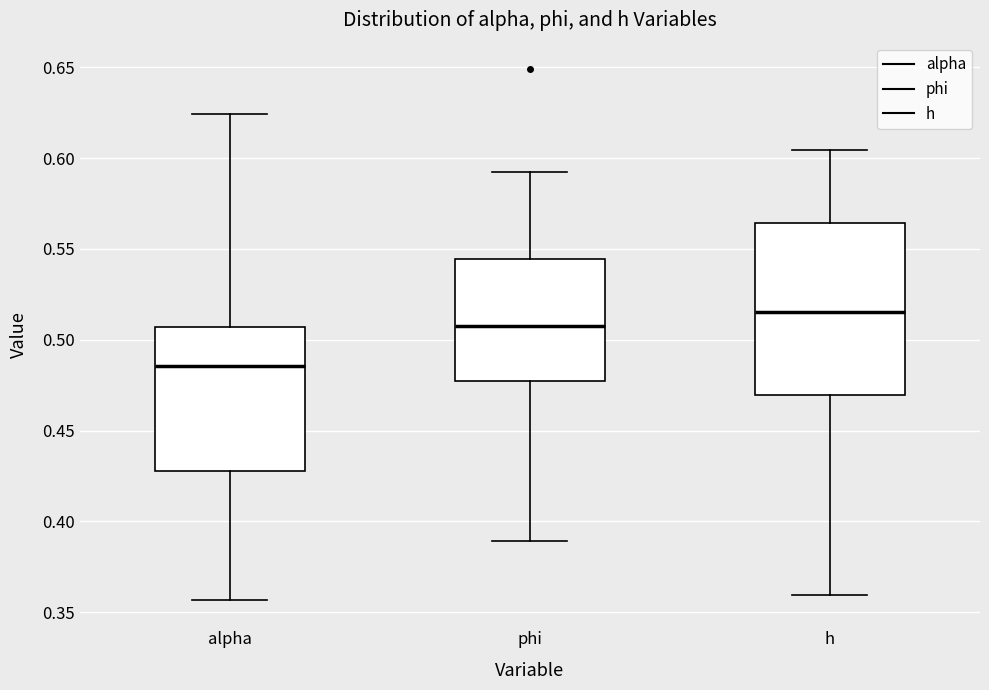

Reading left to right, transcribe this box plot: for each box, give where its median line is, the range the box spans, and where its two whiskers end, as read against the y-axis. The values are not printed on the chart, so give them approximately, as read against the axis.

alpha: median 0.485, box 0.430 to 0.505, whiskers 0.355 to 0.625
phi: median 0.510, box 0.475 to 0.545, whiskers 0.390 to 0.590
h: median 0.515, box 0.470 to 0.565, whiskers 0.360 to 0.605